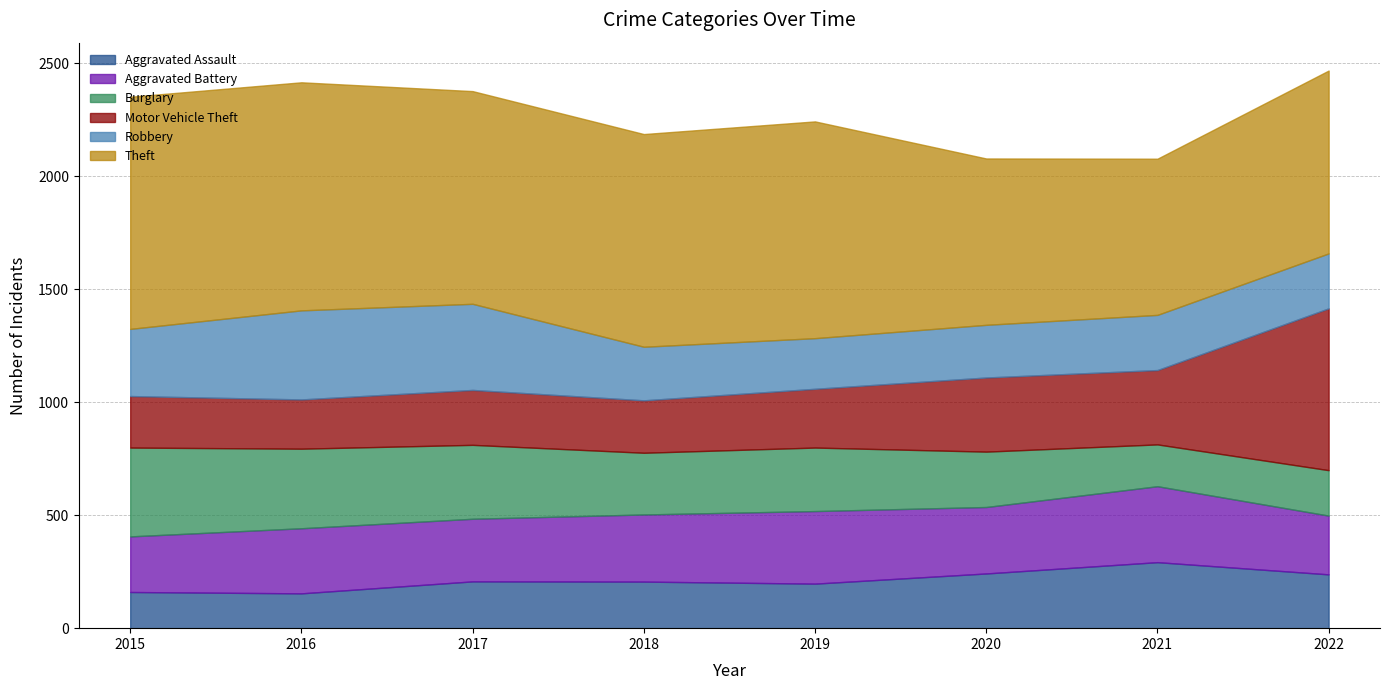

At which category does the chart reach its minimum across all series?

2016